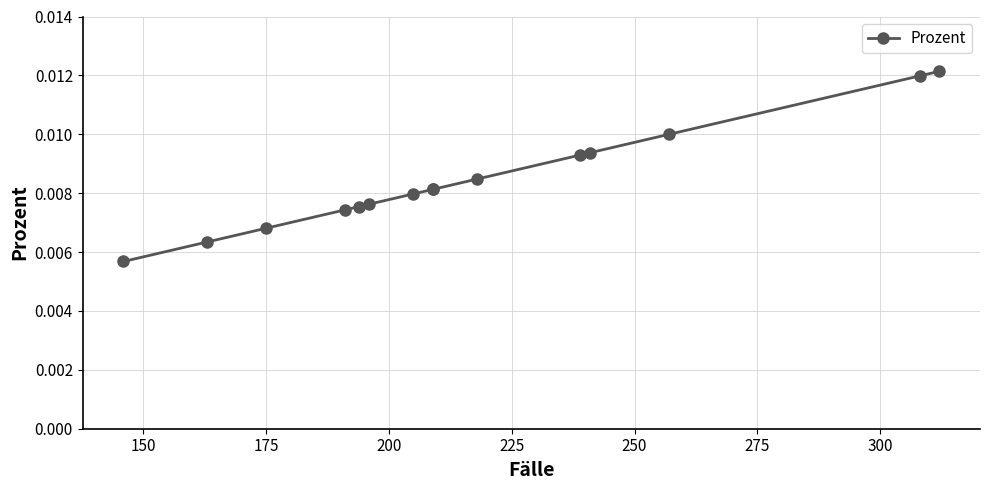

True or false: the data has more than 1 interior local peaks.

False